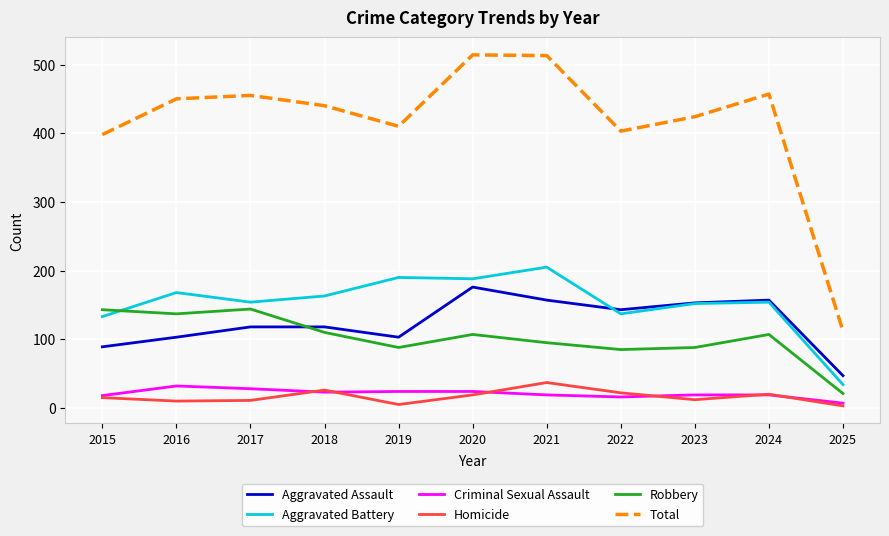

How many interior local peaks does the Robbery series have?

3